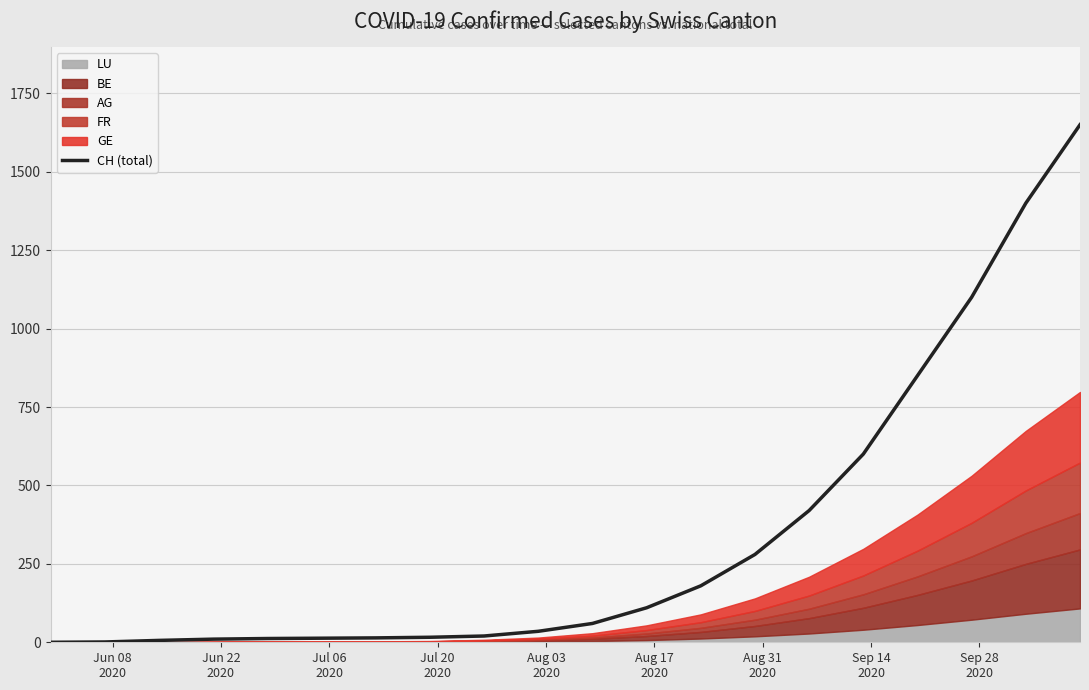

What is the highest value of the CH (total) series?

1650